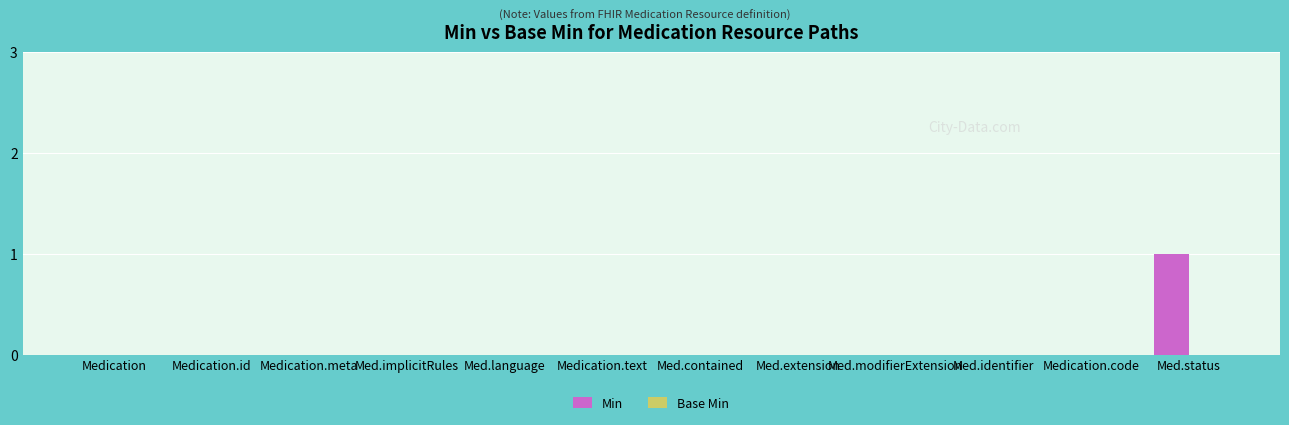

Reading right to left, list all the values displayed in this chart.

Med.status=1	Medication.code=0	Med.identifier=0	Med.modifierExtension=0	Med.extension=0	Med.contained=0	Medication.text=0	Med.language=0	Med.implicitRules=0	Medication.meta=0	Medication.id=0	Medication=0